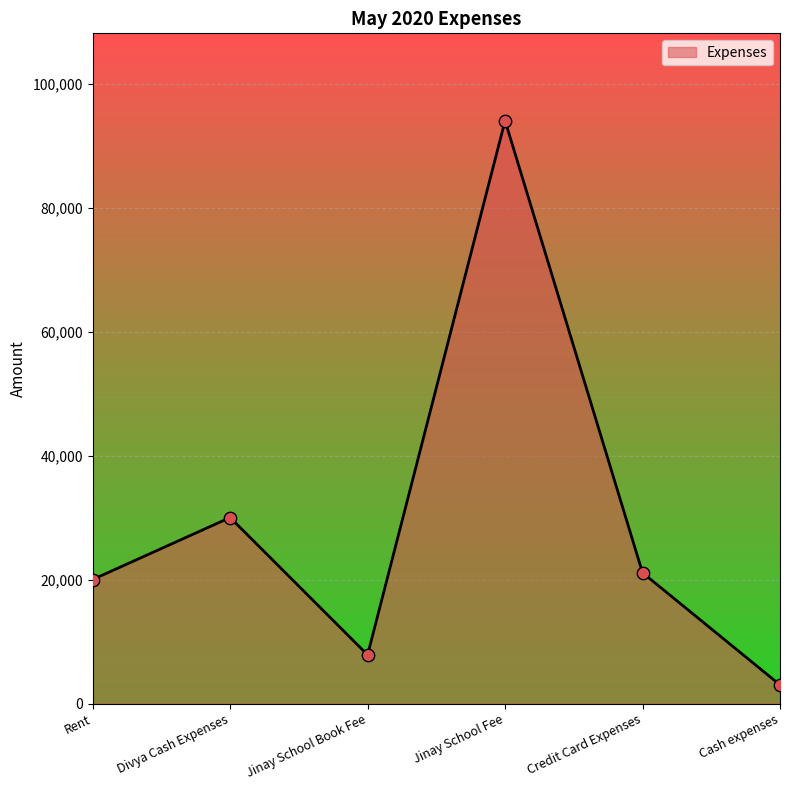

Approximately how many times larger is the value at Cash expenses compared to Jinay School Book Fee?

0.4